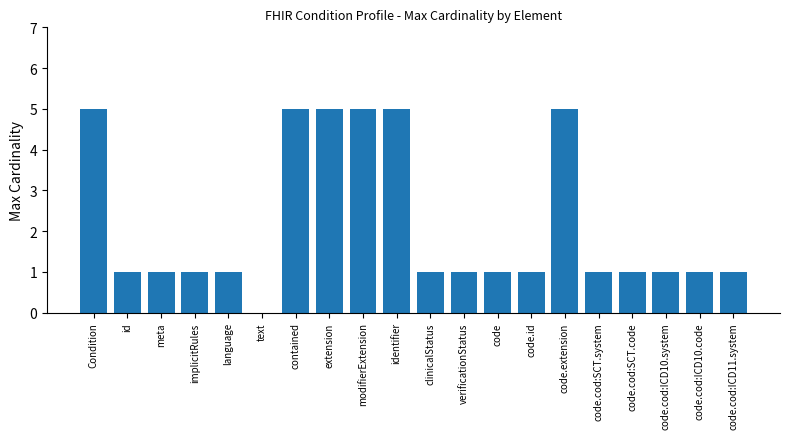

What is the ratio of the value at verificationStatus to the value at id?

1.0